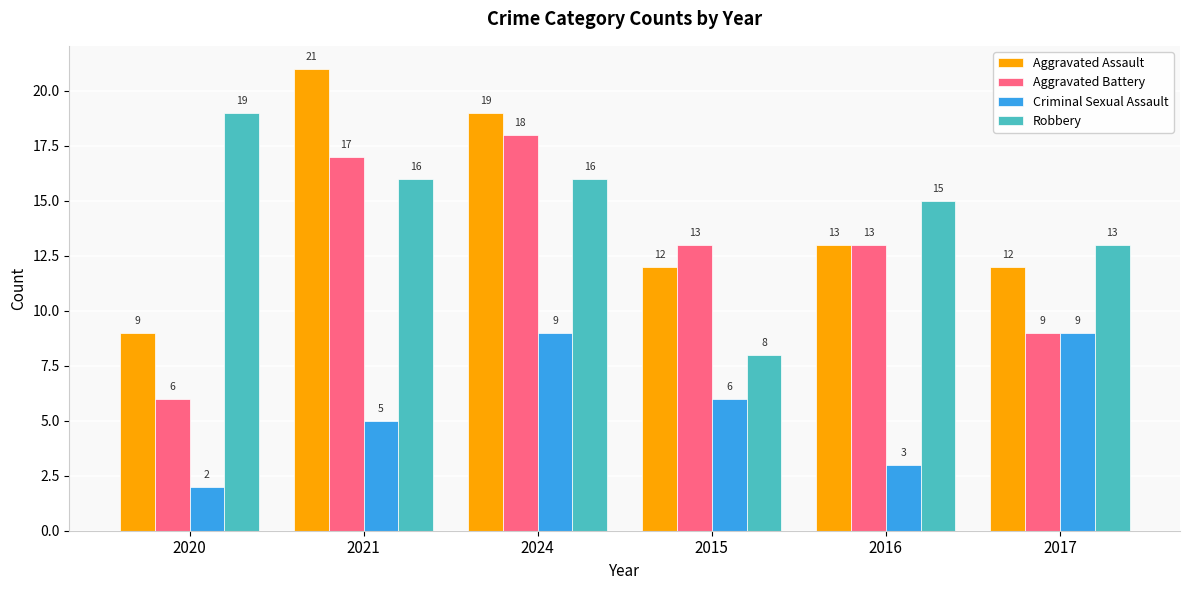

What position from the left is 2024?

3